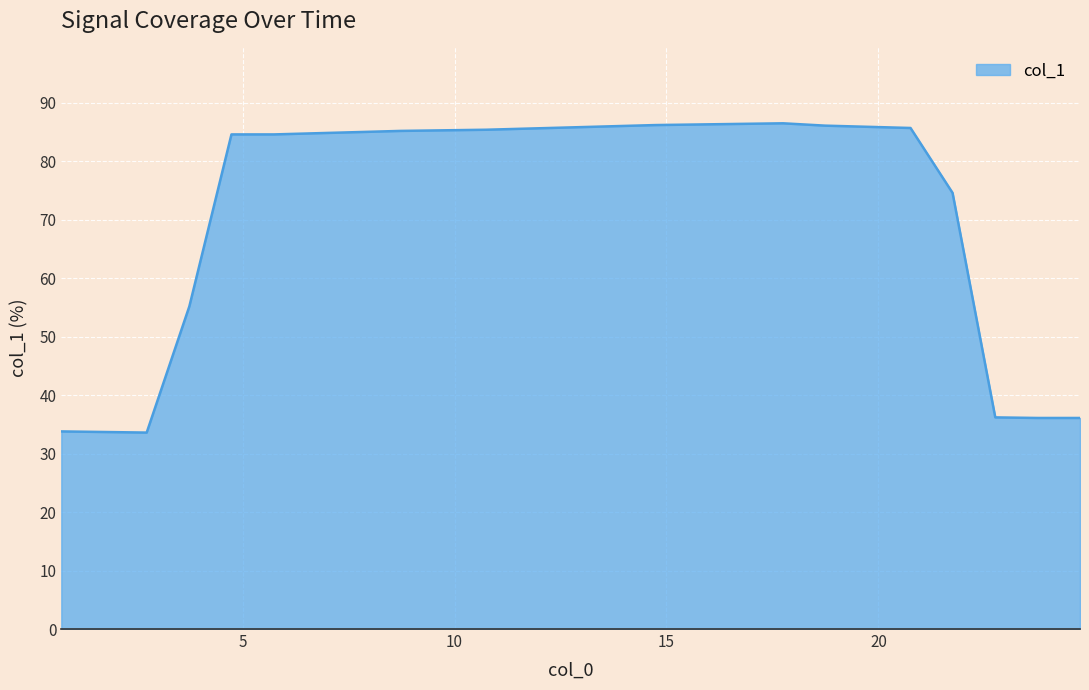

What is the difference between the maximum and minimum values?

52.9